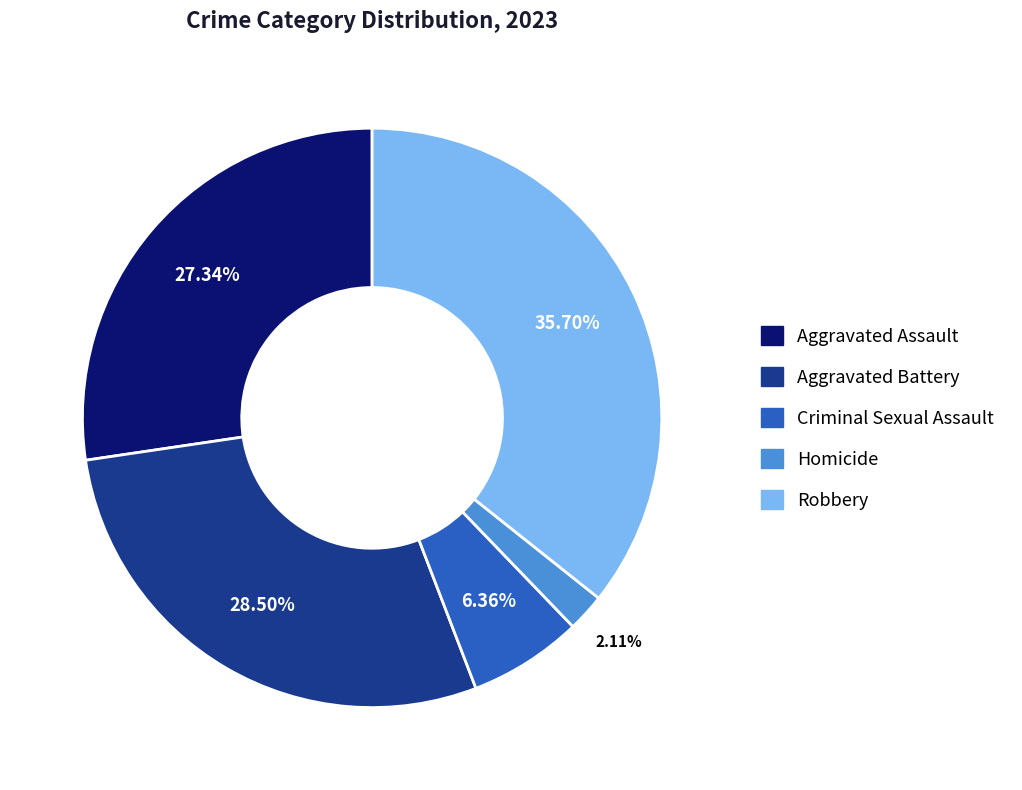

To the nearest percent, what is the combined percentage of Homicide and Robbery?

38%